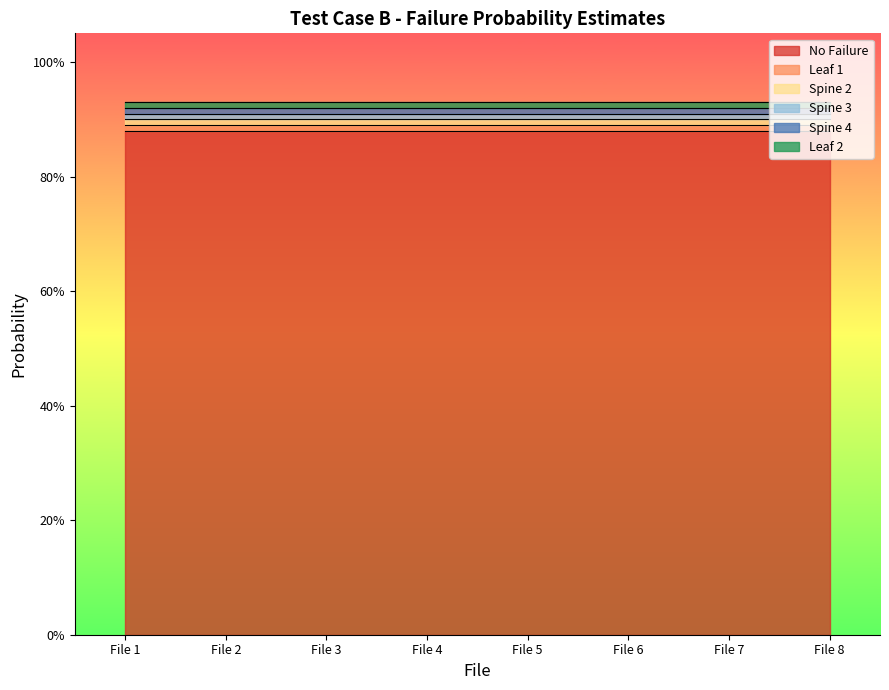

Reading left to right, what are all the values shown in this chart?

No Failure: File 1=0.9	File 2=0.9	File 3=0.9	File 4=0.9	File 5=0.9	File 6=0.9	File 7=0.9	File 8=0.9
Leaf 1: File 1=0.0	File 2=0.0	File 3=0.0	File 4=0.0	File 5=0.0	File 6=0.0	File 7=0.0	File 8=0.0
Spine 2: File 1=0.0	File 2=0.0	File 3=0.0	File 4=0.0	File 5=0.0	File 6=0.0	File 7=0.0	File 8=0.0
Spine 3: File 1=0.0	File 2=0.0	File 3=0.0	File 4=0.0	File 5=0.0	File 6=0.0	File 7=0.0	File 8=0.0
Spine 4: File 1=0.0	File 2=0.0	File 3=0.0	File 4=0.0	File 5=0.0	File 6=0.0	File 7=0.0	File 8=0.0
Leaf 2: File 1=0.0	File 2=0.0	File 3=0.0	File 4=0.0	File 5=0.0	File 6=0.0	File 7=0.0	File 8=0.0